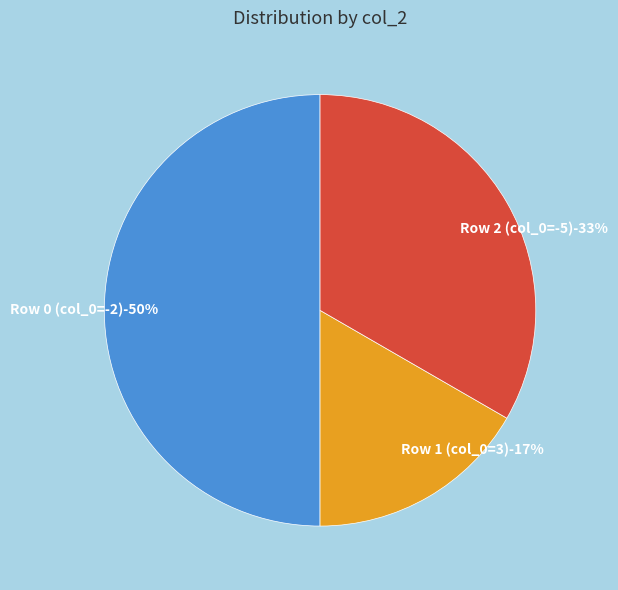

Which category has the smallest portion of the pie?

Row 1 (col_0=3)